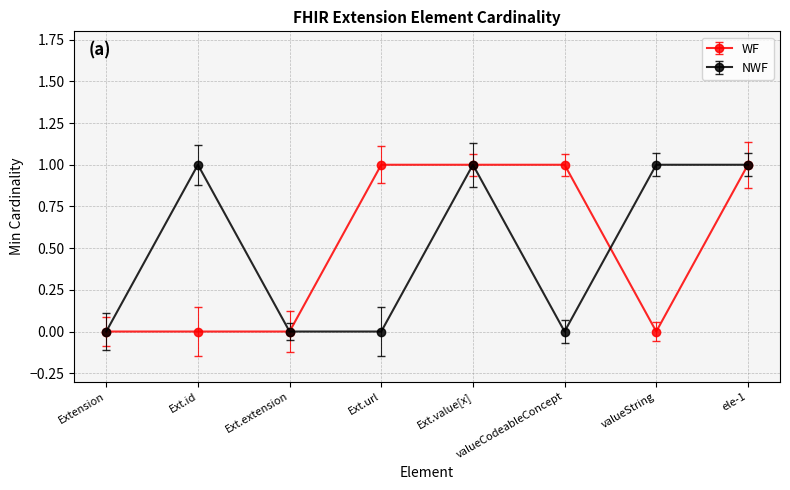

The value of WF at ele-1 is 1. True or false?

True